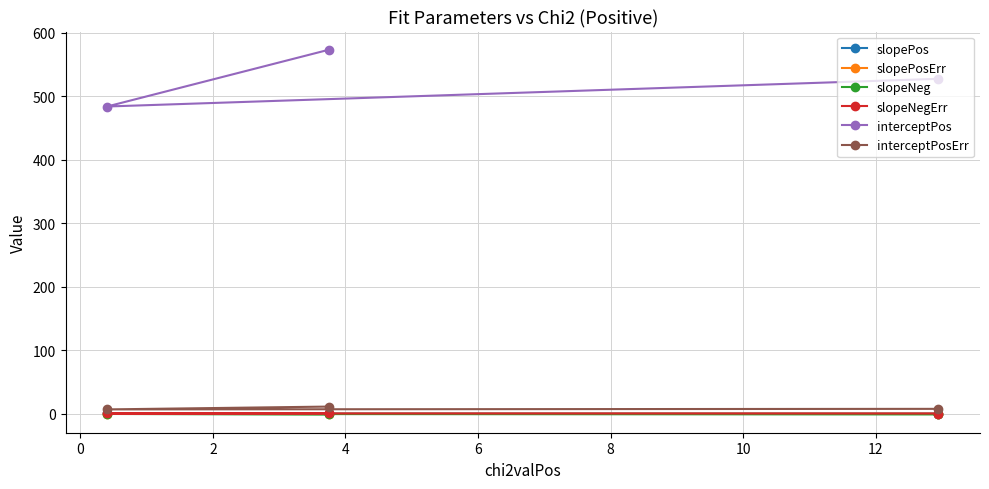

What is the maximum value shown in the chart?

572.9